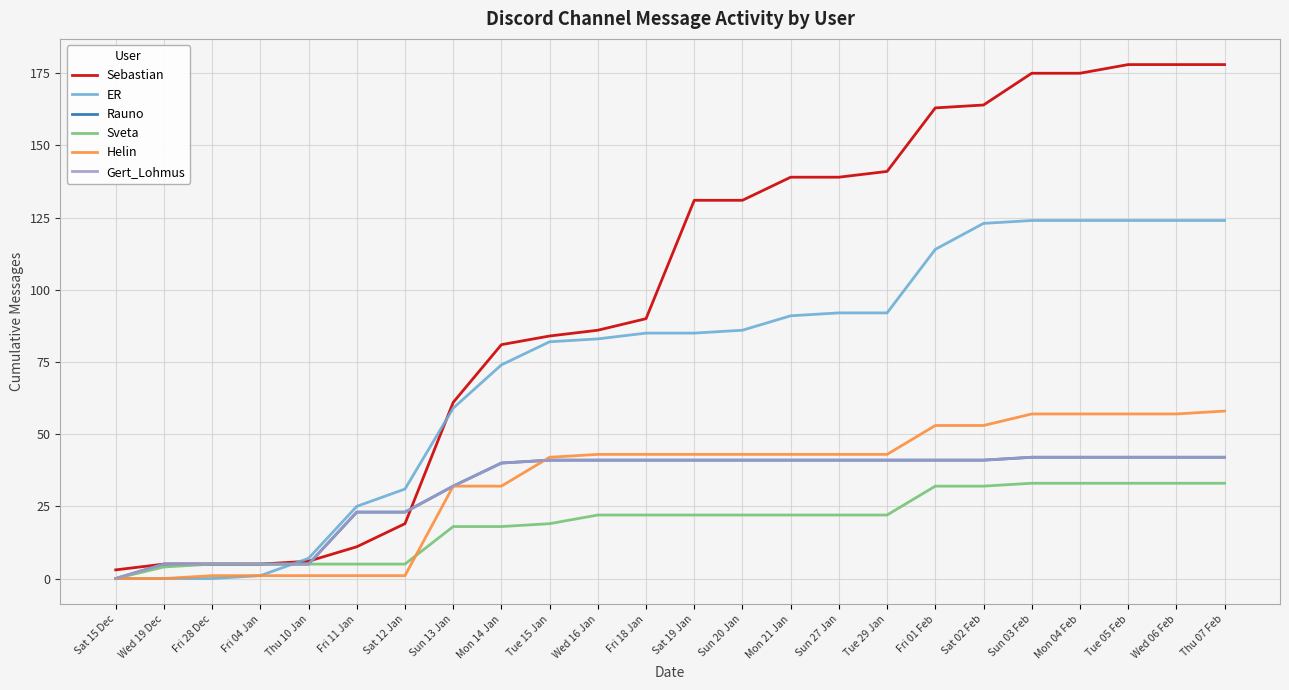

Reading right to left, transcribe all the data shown in this chart.

Sebastian: Thu 07 Feb=178	Wed 06 Feb=178	Tue 05 Feb=178	Mon 04 Feb=175	Sun 03 Feb=175	Sat 02 Feb=164	Fri 01 Feb=163	Tue 29 Jan=141	Sun 27 Jan=139	Mon 21 Jan=139	Sun 20 Jan=131	Sat 19 Jan=131	Fri 18 Jan=90	Wed 16 Jan=86	Tue 15 Jan=84	Mon 14 Jan=81	Sun 13 Jan=61	Sat 12 Jan=19	Fri 11 Jan=11	Thu 10 Jan=6	Fri 04 Jan=5	Fri 28 Dec=5	Wed 19 Dec=5	Sat 15 Dec=3
ER: Thu 07 Feb=124	Wed 06 Feb=124	Tue 05 Feb=124	Mon 04 Feb=124	Sun 03 Feb=124	Sat 02 Feb=123	Fri 01 Feb=114	Tue 29 Jan=92	Sun 27 Jan=92	Mon 21 Jan=91	Sun 20 Jan=86	Sat 19 Jan=85	Fri 18 Jan=85	Wed 16 Jan=83	Tue 15 Jan=82	Mon 14 Jan=74	Sun 13 Jan=59	Sat 12 Jan=31	Fri 11 Jan=25	Thu 10 Jan=7	Fri 04 Jan=1	Fri 28 Dec=0	Wed 19 Dec=0	Sat 15 Dec=0
Rauno: Thu 07 Feb=42	Wed 06 Feb=42	Tue 05 Feb=42	Mon 04 Feb=42	Sun 03 Feb=42	Sat 02 Feb=41	Fri 01 Feb=41	Tue 29 Jan=41	Sun 27 Jan=41	Mon 21 Jan=41	Sun 20 Jan=41	Sat 19 Jan=41	Fri 18 Jan=41	Wed 16 Jan=41	Tue 15 Jan=41	Mon 14 Jan=40	Sun 13 Jan=32	Sat 12 Jan=23	Fri 11 Jan=23	Thu 10 Jan=5	Fri 04 Jan=5	Fri 28 Dec=5	Wed 19 Dec=5	Sat 15 Dec=0
Sveta: Thu 07 Feb=33	Wed 06 Feb=33	Tue 05 Feb=33	Mon 04 Feb=33	Sun 03 Feb=33	Sat 02 Feb=32	Fri 01 Feb=32	Tue 29 Jan=22	Sun 27 Jan=22	Mon 21 Jan=22	Sun 20 Jan=22	Sat 19 Jan=22	Fri 18 Jan=22	Wed 16 Jan=22	Tue 15 Jan=19	Mon 14 Jan=18	Sun 13 Jan=18	Sat 12 Jan=5	Fri 11 Jan=5	Thu 10 Jan=5	Fri 04 Jan=5	Fri 28 Dec=5	Wed 19 Dec=4	Sat 15 Dec=0
Helin: Thu 07 Feb=58	Wed 06 Feb=57	Tue 05 Feb=57	Mon 04 Feb=57	Sun 03 Feb=57	Sat 02 Feb=53	Fri 01 Feb=53	Tue 29 Jan=43	Sun 27 Jan=43	Mon 21 Jan=43	Sun 20 Jan=43	Sat 19 Jan=43	Fri 18 Jan=43	Wed 16 Jan=43	Tue 15 Jan=42	Mon 14 Jan=32	Sun 13 Jan=32	Sat 12 Jan=1	Fri 11 Jan=1	Thu 10 Jan=1	Fri 04 Jan=1	Fri 28 Dec=1	Wed 19 Dec=0	Sat 15 Dec=0
Gert_Lohmus: Thu 07 Feb=42	Wed 06 Feb=42	Tue 05 Feb=42	Mon 04 Feb=42	Sun 03 Feb=42	Sat 02 Feb=41	Fri 01 Feb=41	Tue 29 Jan=41	Sun 27 Jan=41	Mon 21 Jan=41	Sun 20 Jan=41	Sat 19 Jan=41	Fri 18 Jan=41	Wed 16 Jan=41	Tue 15 Jan=41	Mon 14 Jan=40	Sun 13 Jan=32	Sat 12 Jan=23	Fri 11 Jan=23	Thu 10 Jan=5	Fri 04 Jan=5	Fri 28 Dec=5	Wed 19 Dec=5	Sat 15 Dec=0